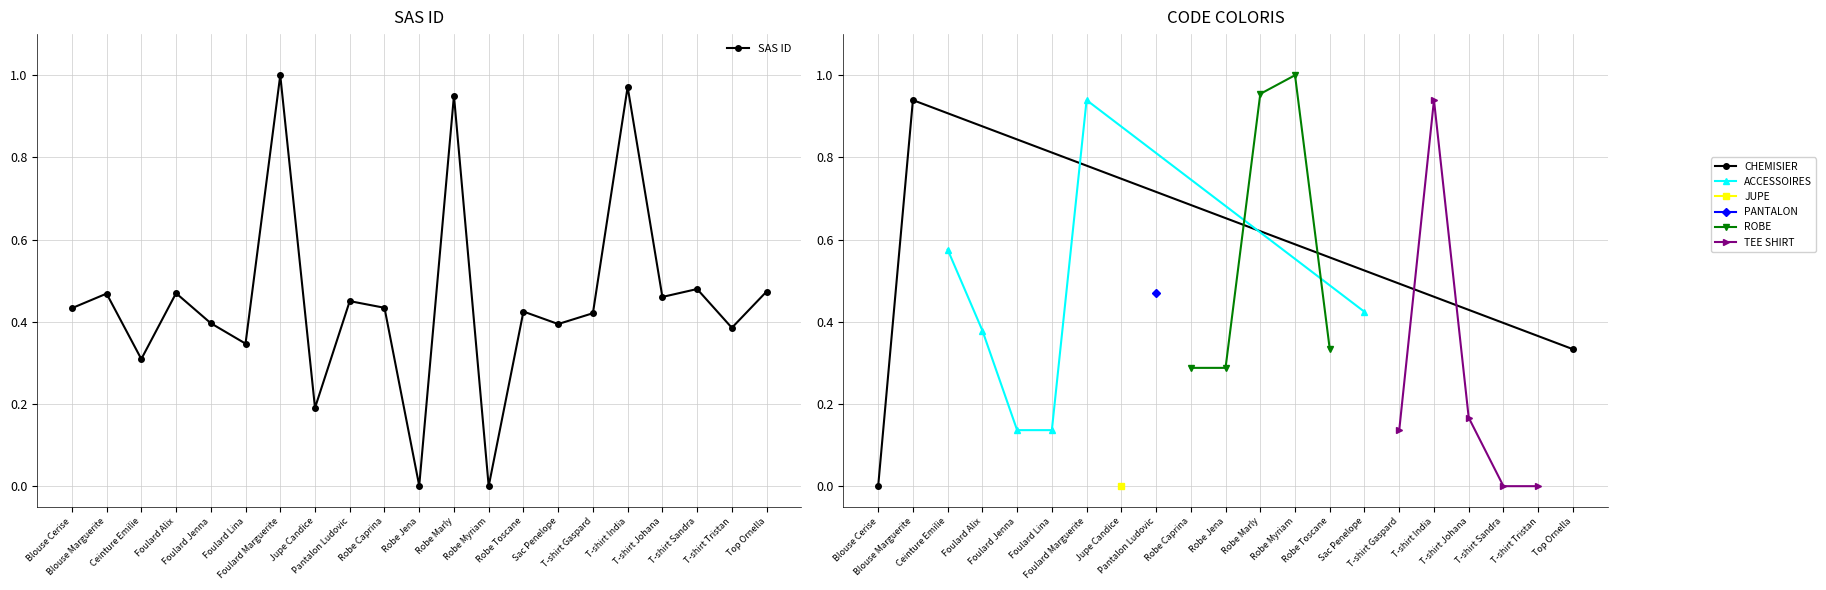

What is the difference between the values at Foulard Jenna and Ceinture Emilie?

0.1